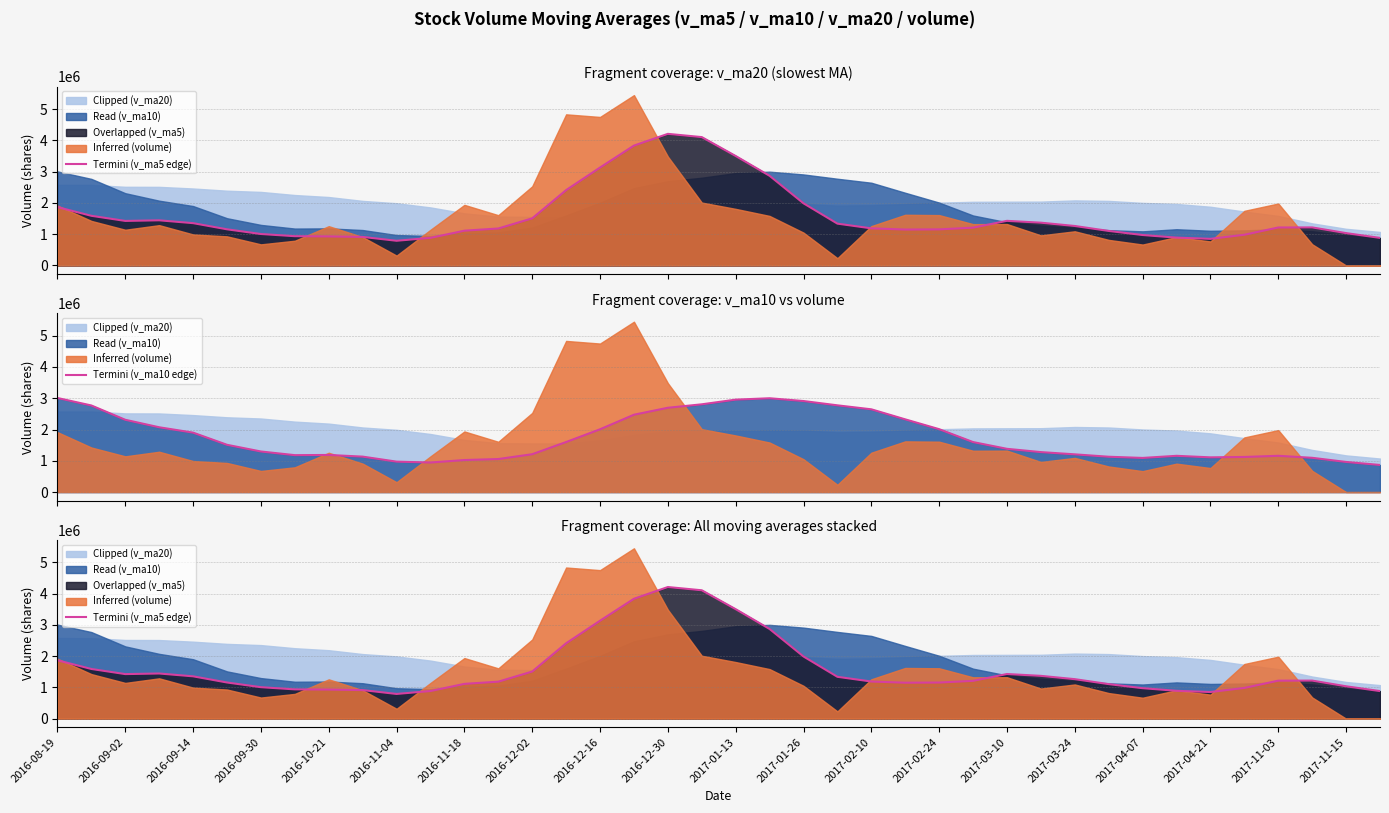

True or false: Termini (v_ma10 edge) has more than 2 points higher than both neighbors.

True